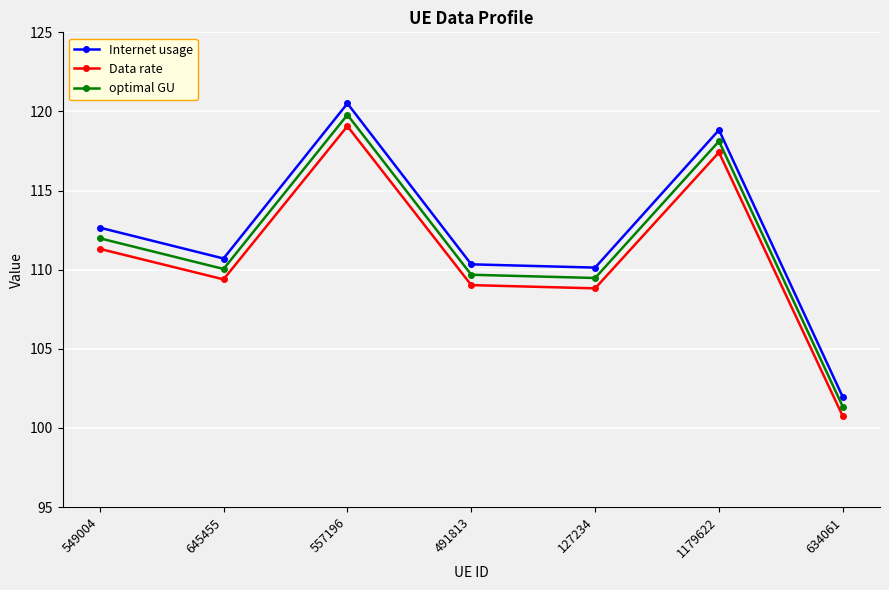

True or false: Data rate and Internet usage intersect in this chart.

False